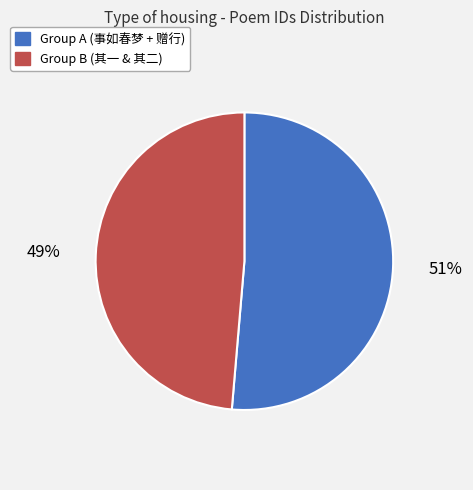

The Group A (事如春梦 + 赠行) slice represents 51% of the pie. True or false?

True